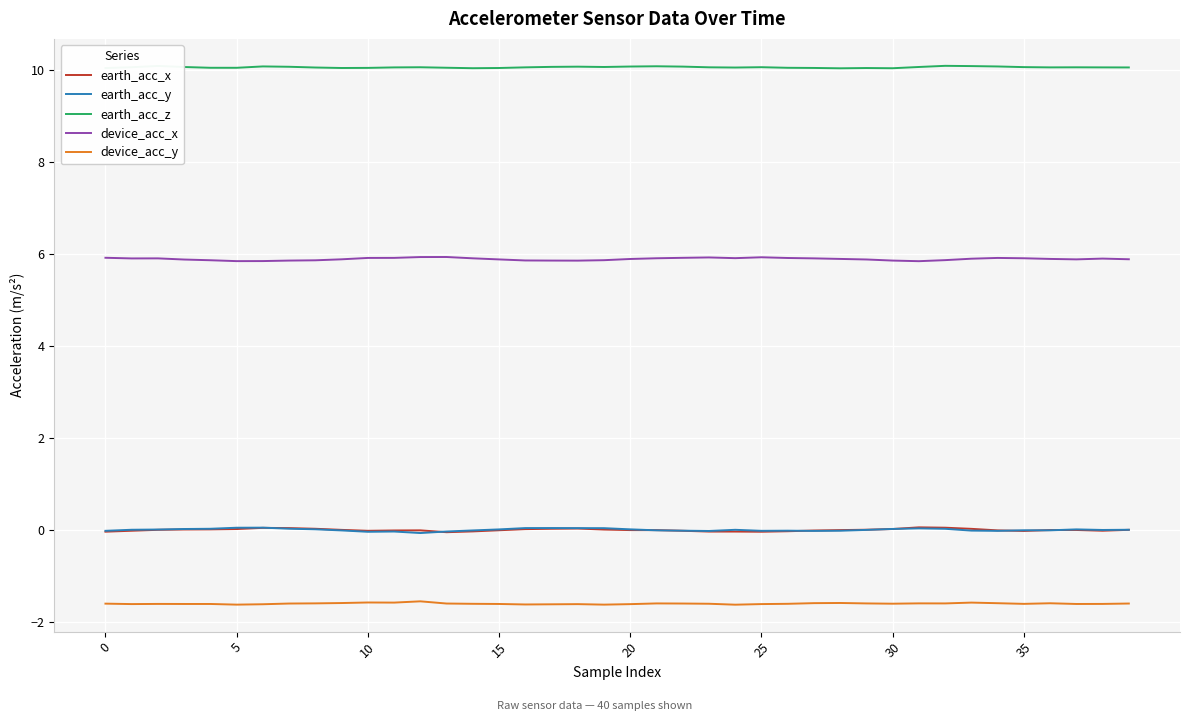

What is the maximum value shown in the chart?

10.1